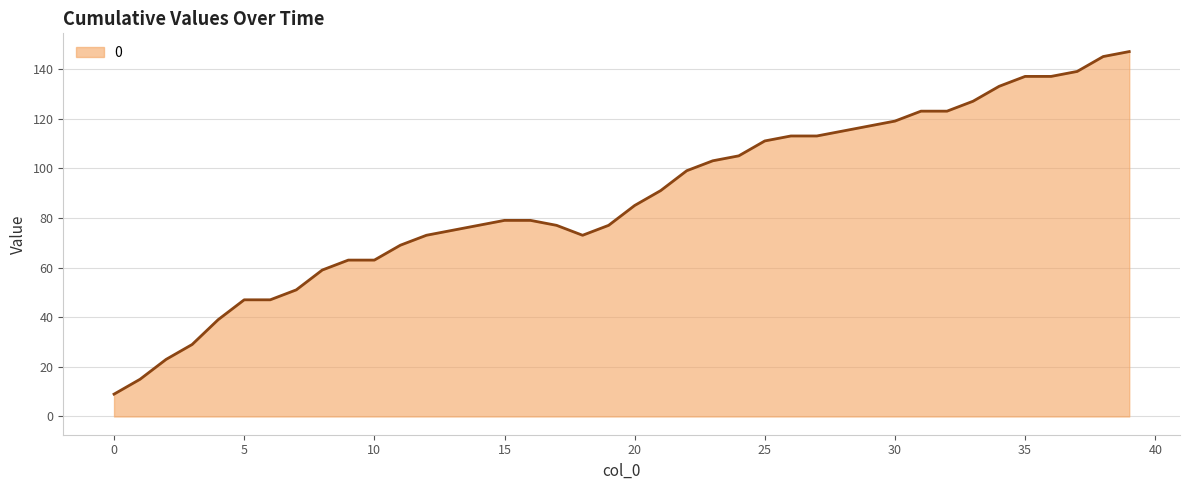

What is the smallest value displayed?

9